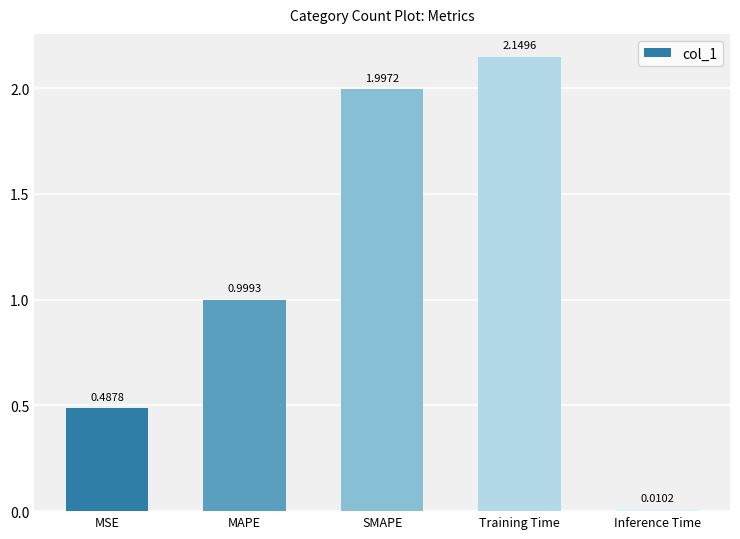

Rank the categories by value from highest to lowest.

Training Time, SMAPE, MAPE, MSE, Inference Time